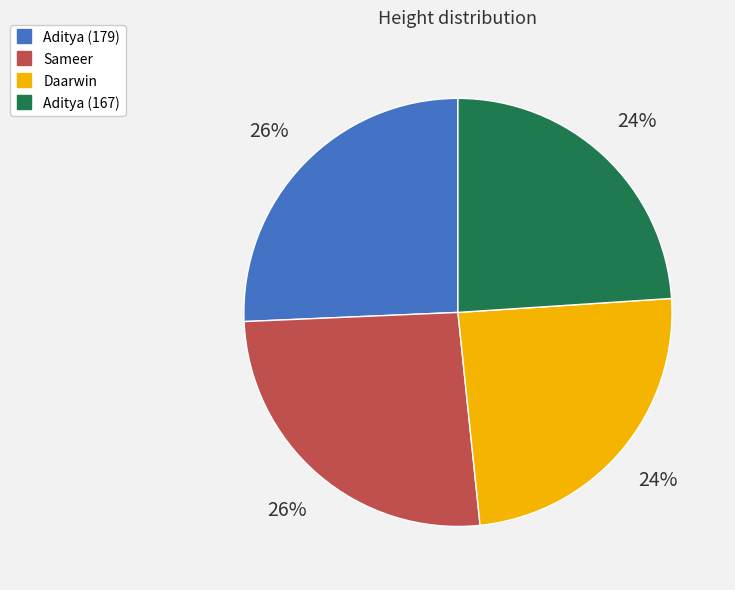

How many segments does this pie chart have?

4